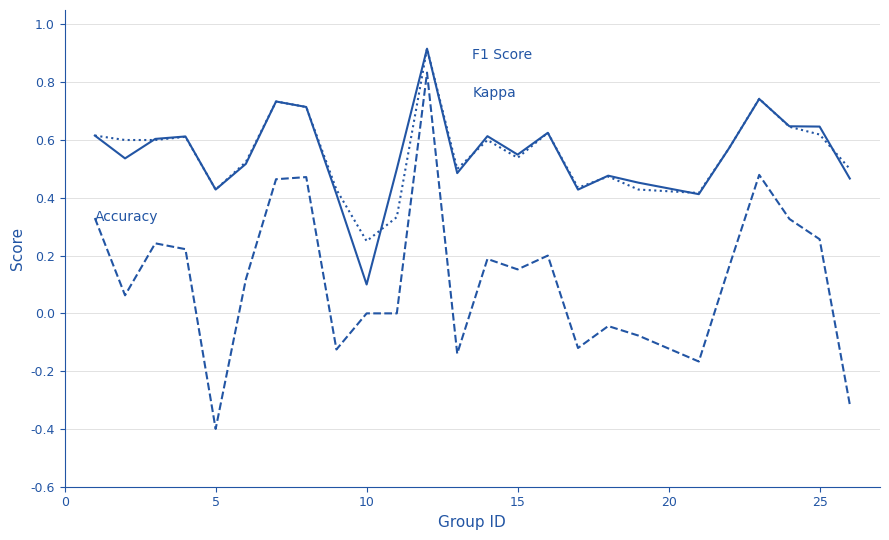

What is the smallest value displayed?

-0.4